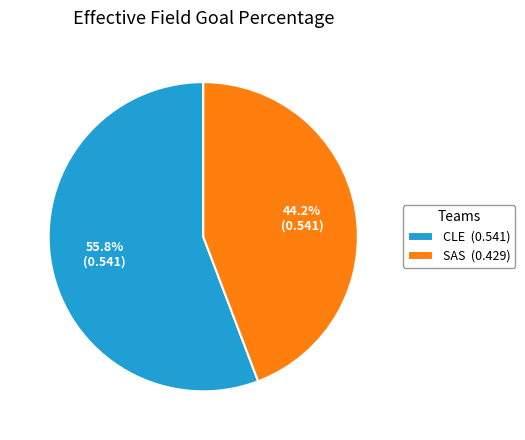

To the nearest percent, what portion does SAS represent?

44%